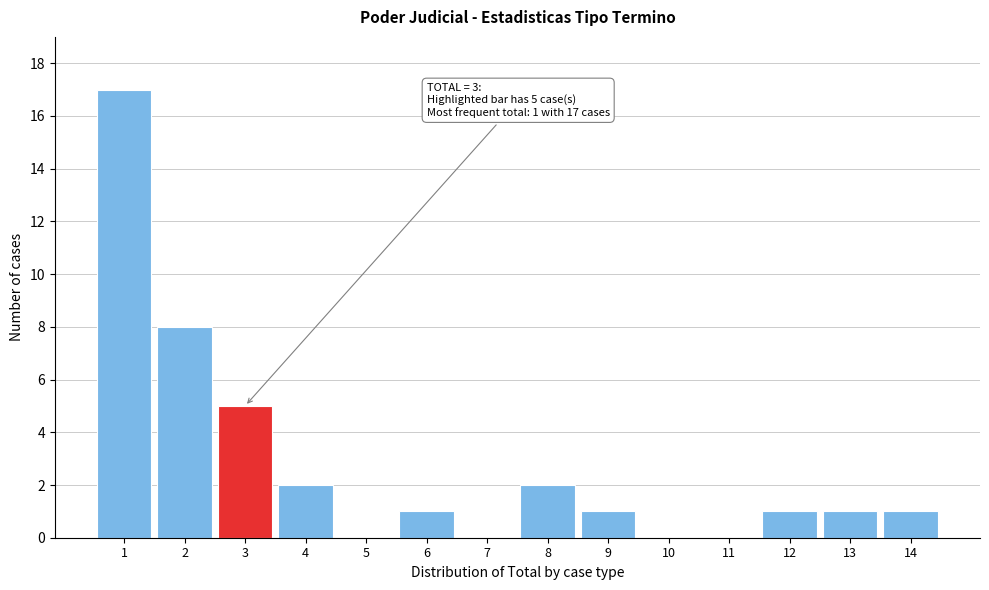

Over which range of the x-axis is the bar tallest?

0.5 to 1.5